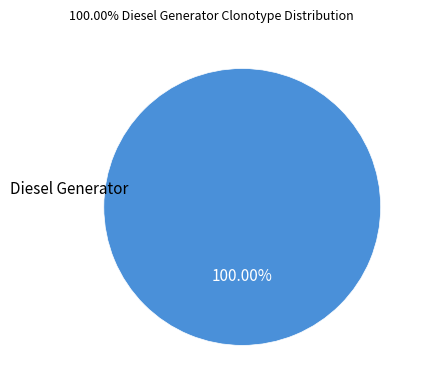

Is there a majority slice in this chart?

Yes